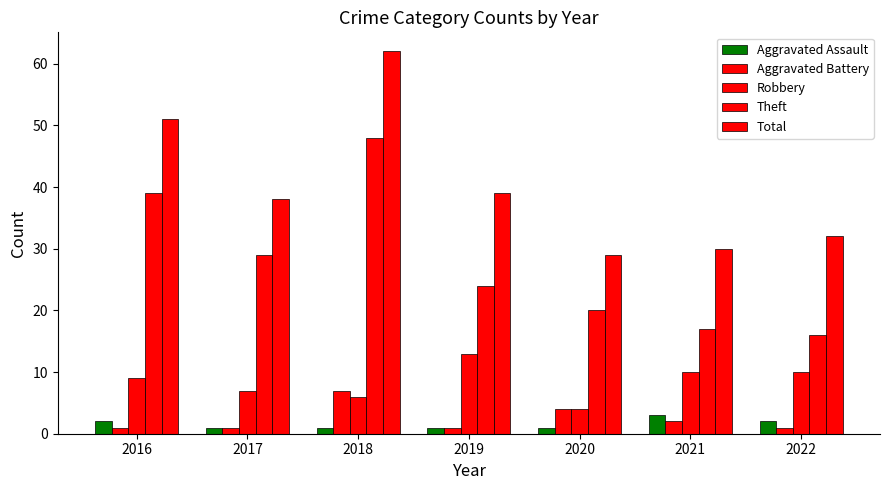

At how many categories does at least one series exceed 52?

1